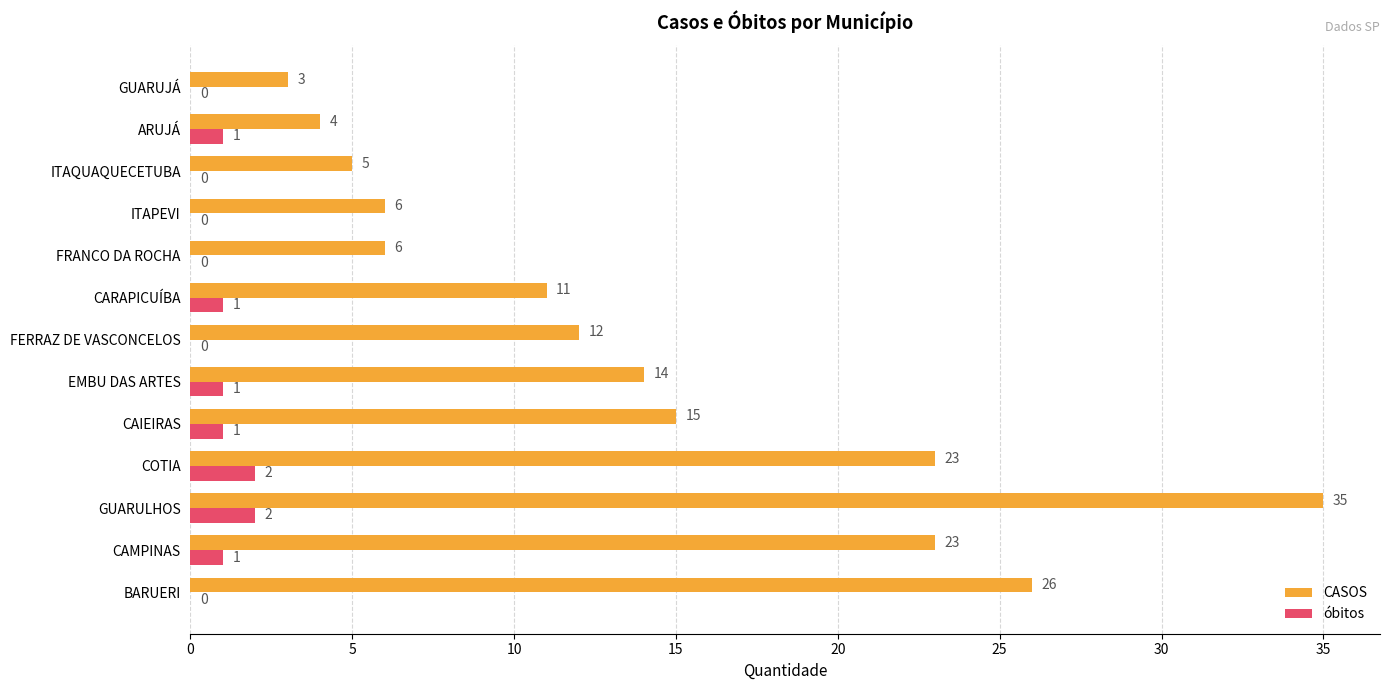

At which label does CASOS reach its peak?

GUARULHOS